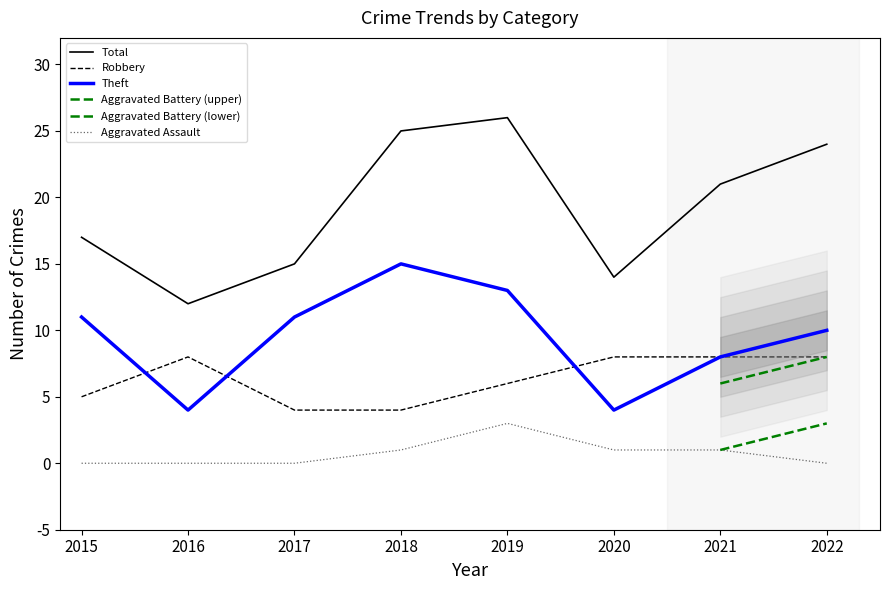

Is it true that Robbery equals 2 at 2018?

False